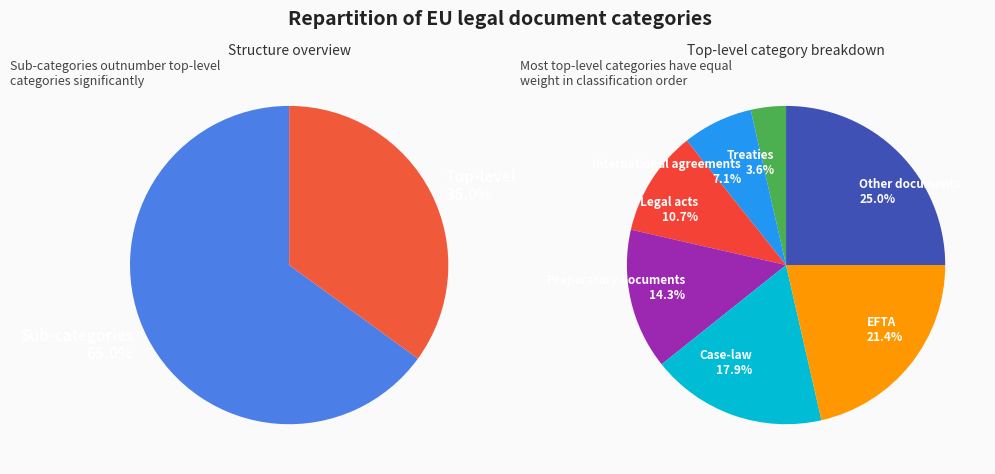

Which slice is the largest?

Other documents